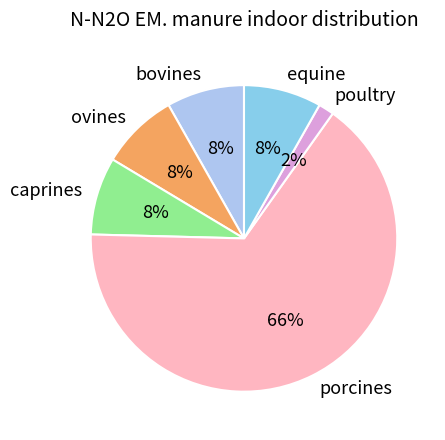

Combined, do caprines and equine account for over 50%?

No